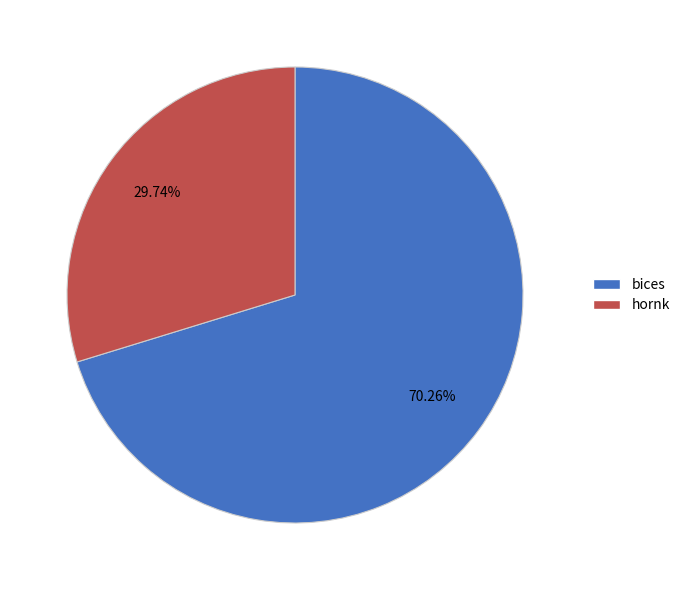

Count the number of slices in the pie.

2